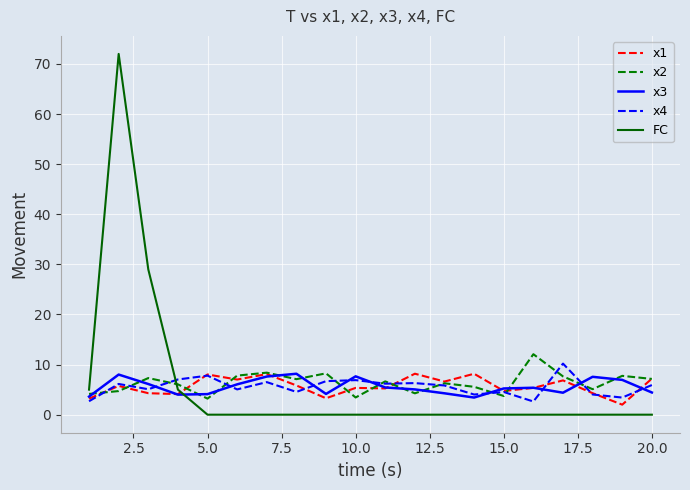

Which series has the largest range (max minus min)?

FC